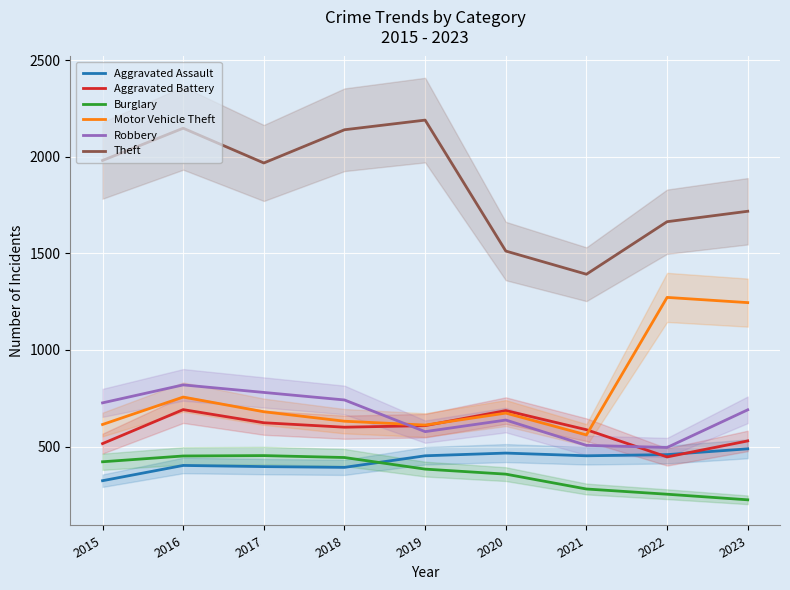

Is the value of Motor Vehicle Theft at 2020 greater than the value of Aggravated Battery at 2015?

Yes